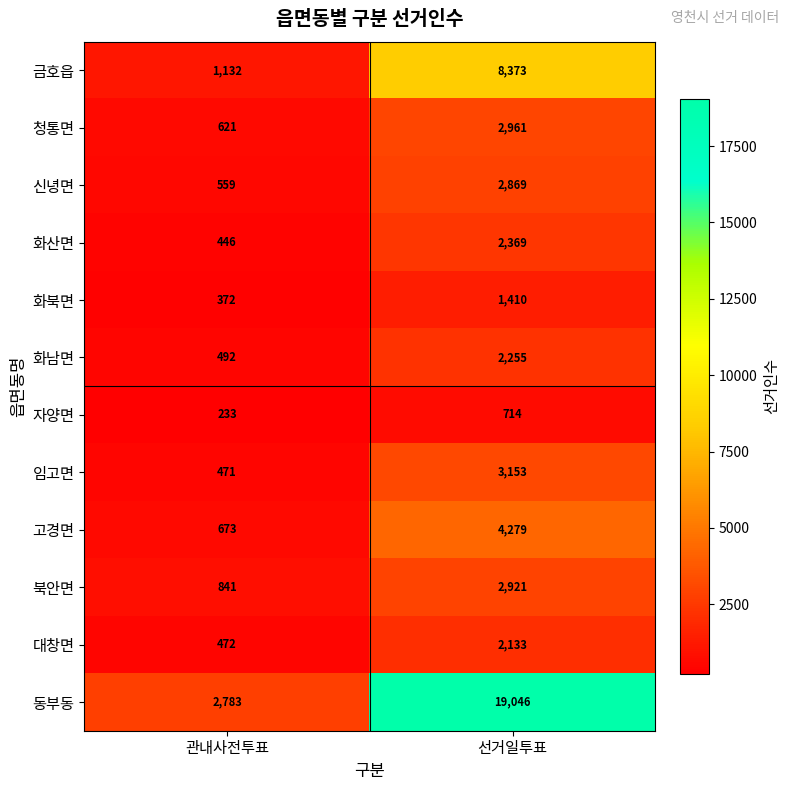

Which series has the widest spread of values?

동부동